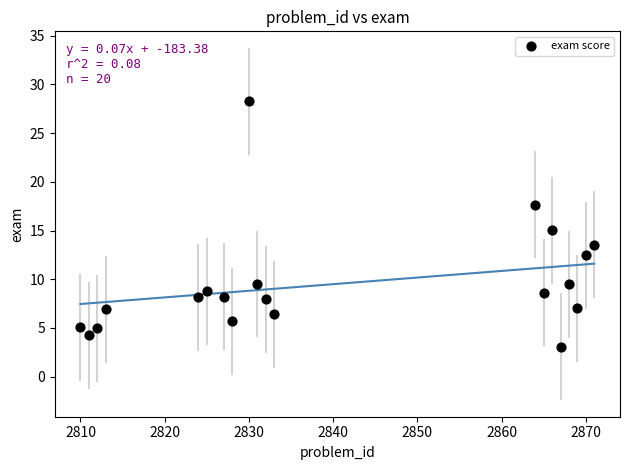

What is the range of Y values (max minus min)?

25.2